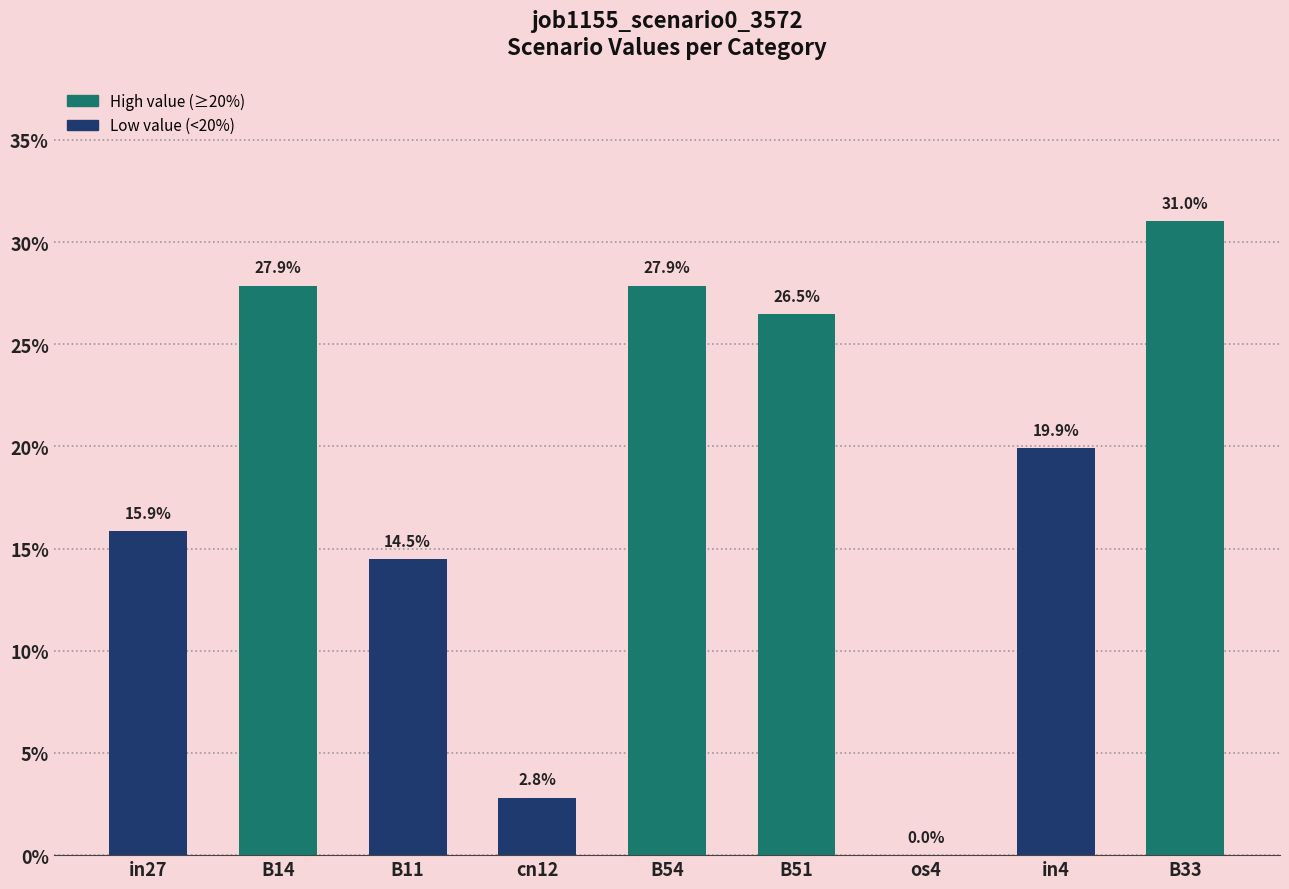

What is the value of the 5th bar from the left?

0.3